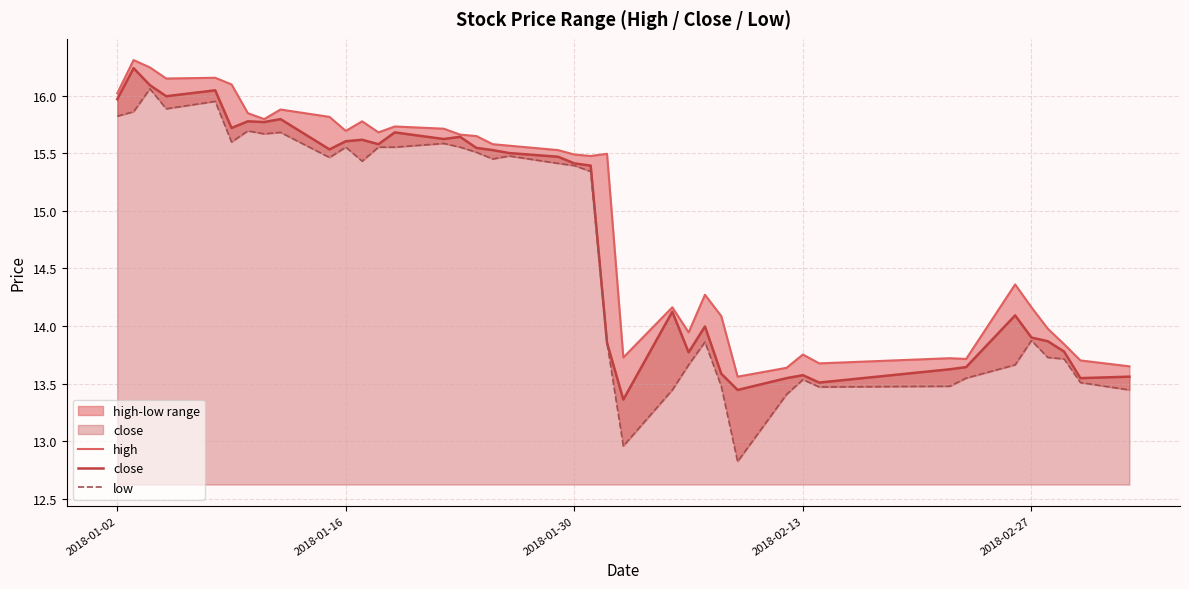

True or false: low and high intersect in this chart.

False